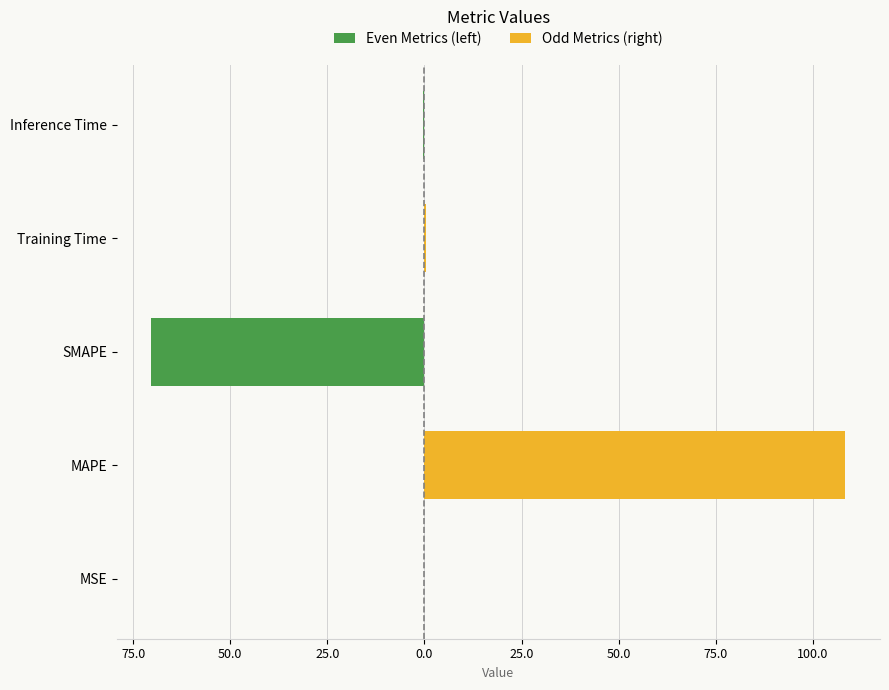

Reading left to right, list all the values displayed in this chart.

Even Metrics (left): -0.0	0.0	-70.3	0.0	-0.4
Odd Metrics (right): 0.0	108.4	0.0	0.4	0.0